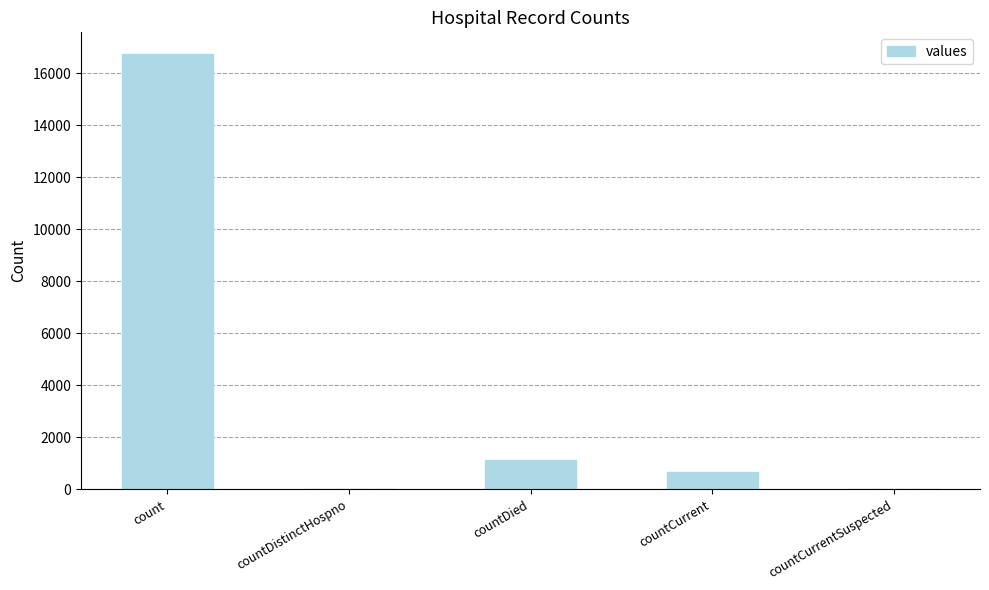

How many data points does each series have?

5